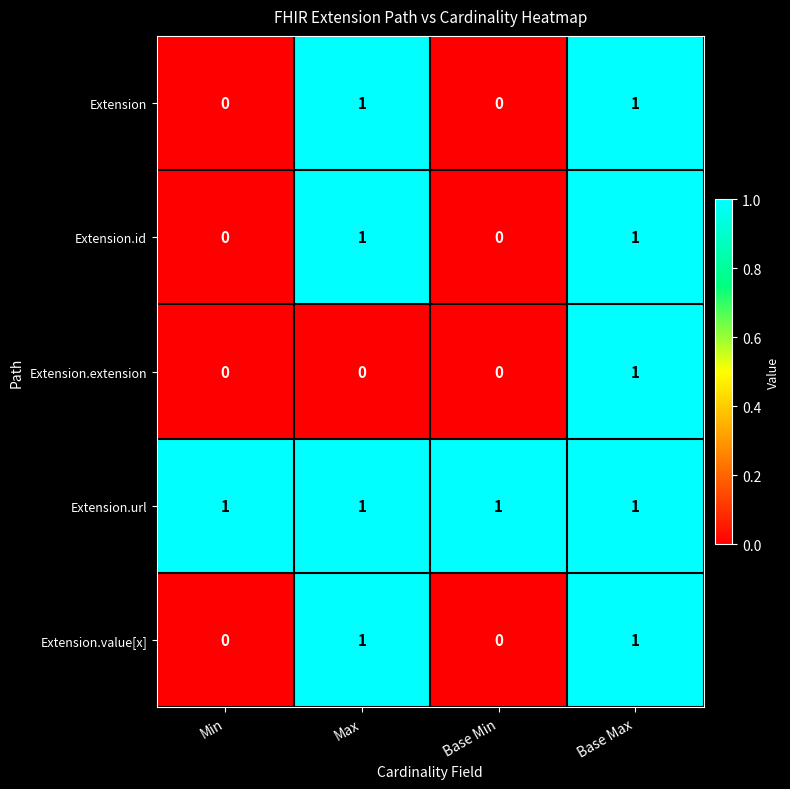

Which series has the largest total across all categories?

Extension.url